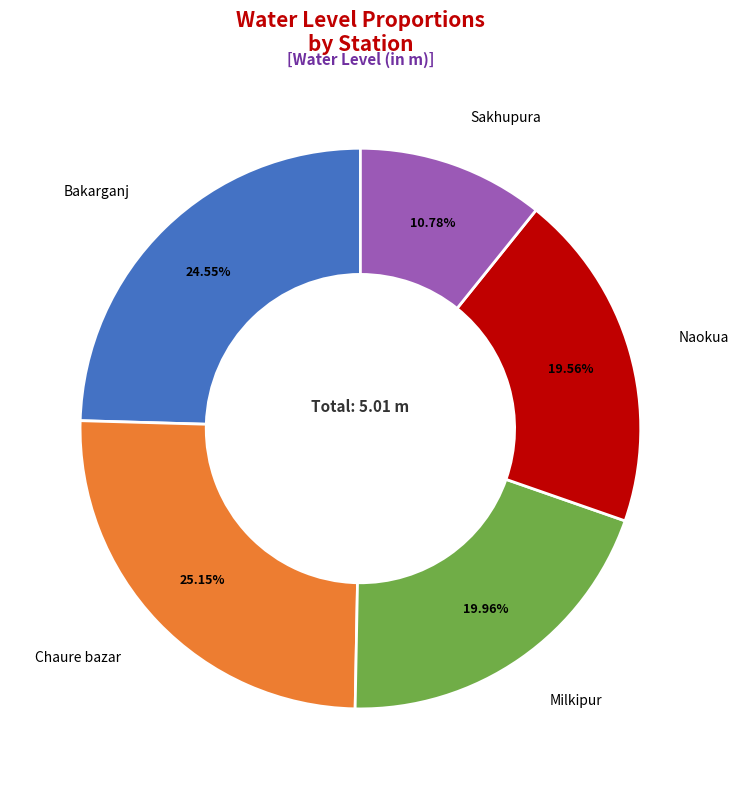

Do Chaure bazar and Milkipur together represent more than half of the pie?

No